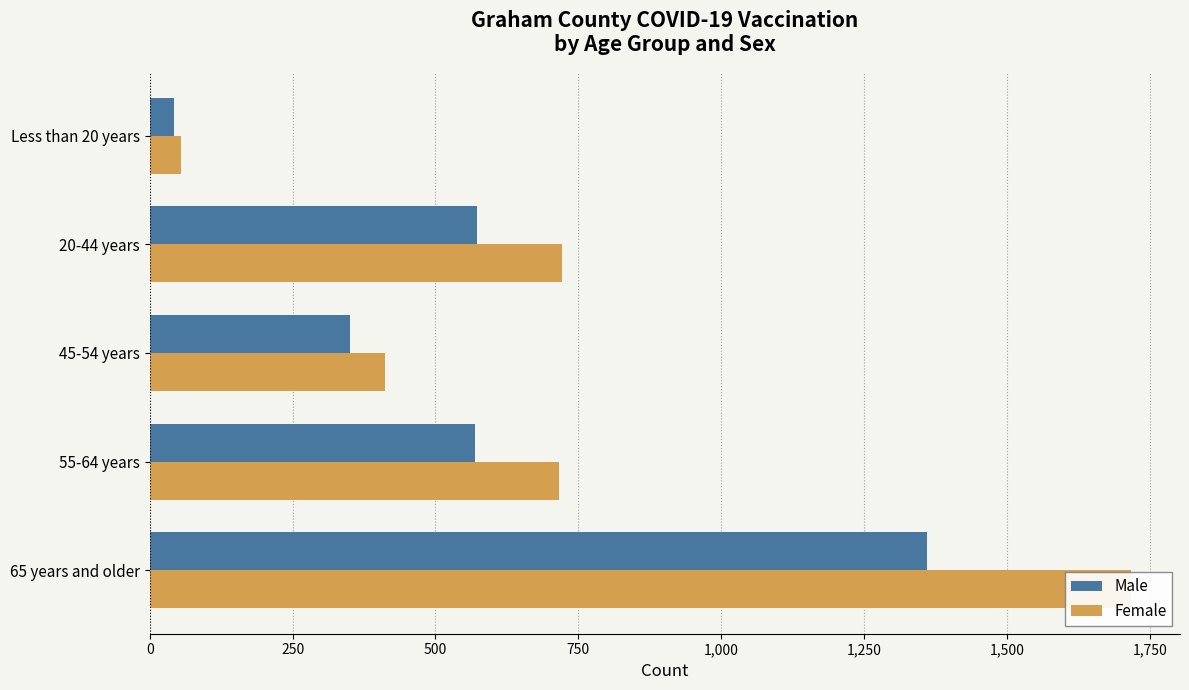

The Female series shows 411 at 45-54 years. True or false?

True